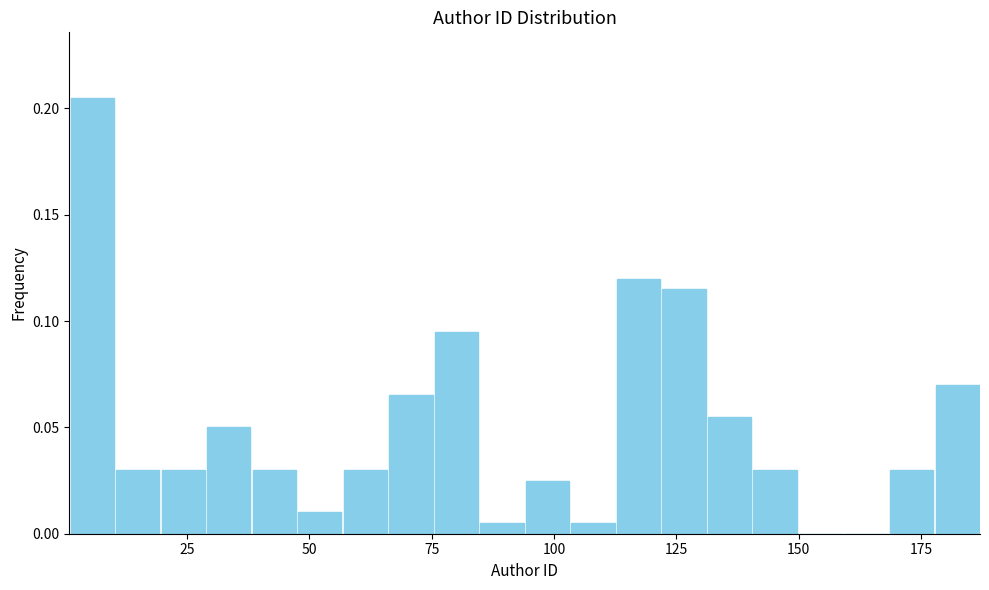

Around what value on the x-axis is the tallest bar? Give the approximate position of its centre, as read against the axis.

5